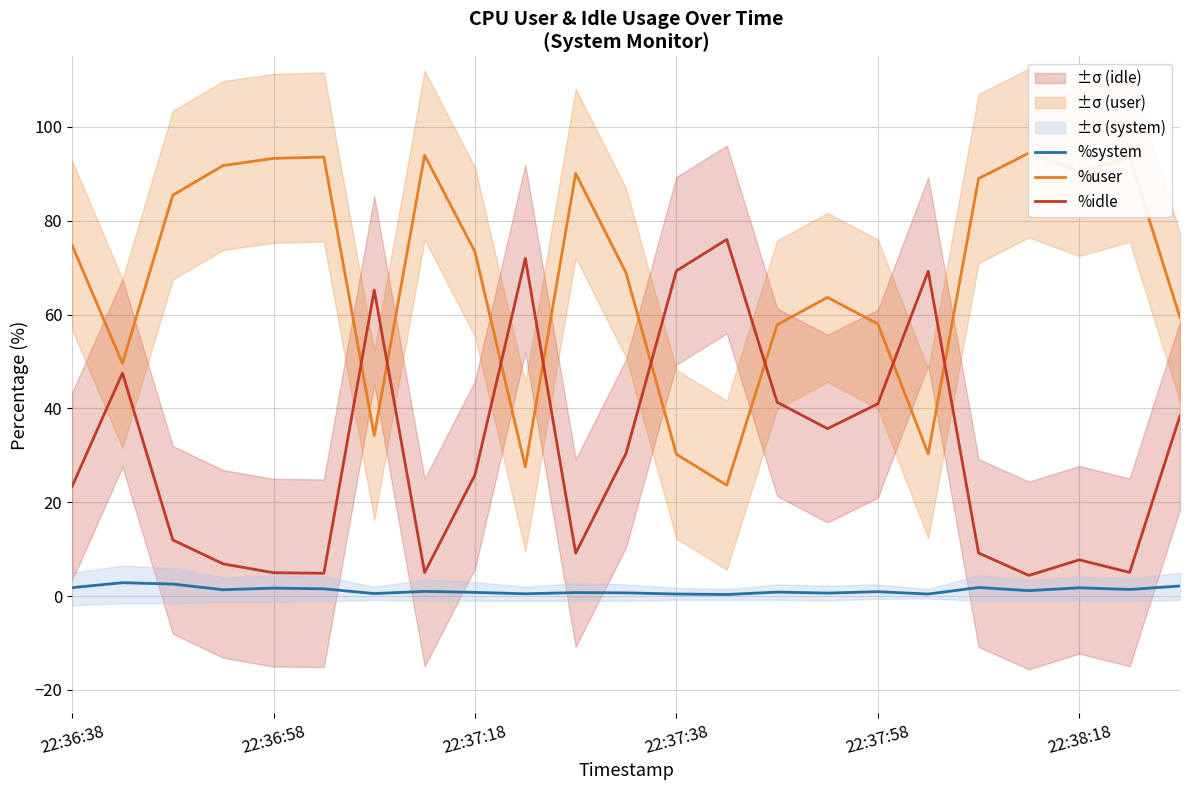

Reading left to right, extract all data points from this chart.

%system: 1.8	2.9	2.6	1.4	1.7	1.6	0.6	1.0	0.8	0.5	0.8	0.7	0.5	0.3	0.9	0.7	0.9	0.5	1.8	1.2	1.8	1.4	2.2
%user: 74.8	49.6	85.5	91.8	93.3	93.6	34.2	94.0	73.4	27.5	90.1	68.9	30.2	23.6	57.8	63.7	58.0	30.3	89.0	94.4	90.5	93.5	59.4
%idle: 23.4	47.5	12.0	6.9	5.0	4.9	65.2	5.0	25.8	72.0	9.2	30.4	69.3	76.0	41.3	35.7	41.0	69.2	9.2	4.4	7.7	5.1	38.5